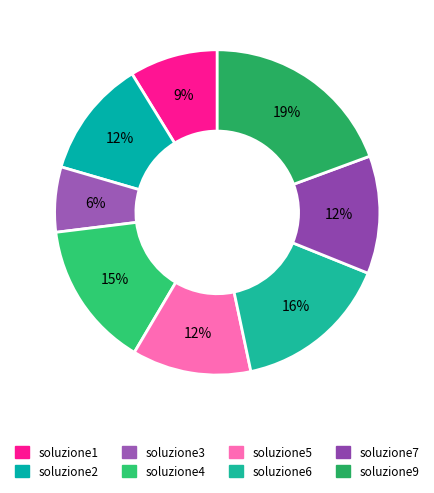

What is the largest slice in the pie chart?

soluzione9